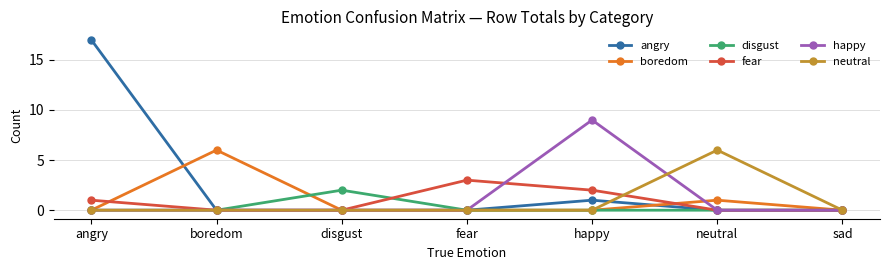

How many distinct data groups are displayed?

6